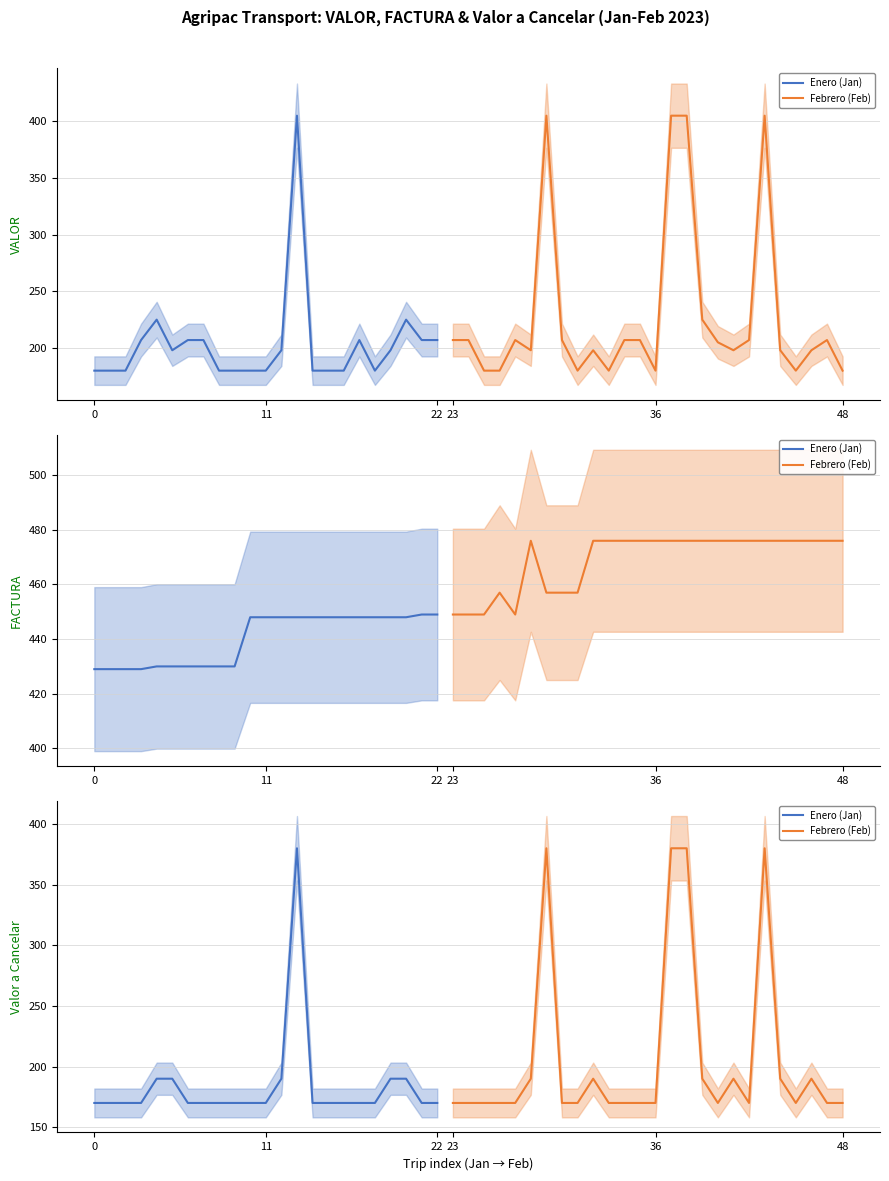

How many data points in FACTURA (Jan) are above 448?

2